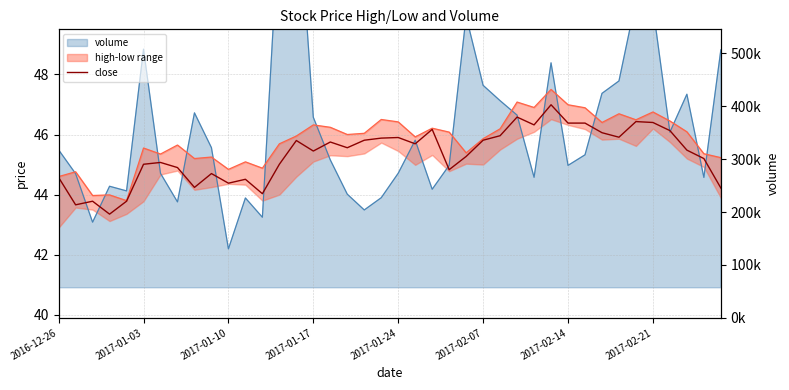

What is the sum of all values?

1813.3